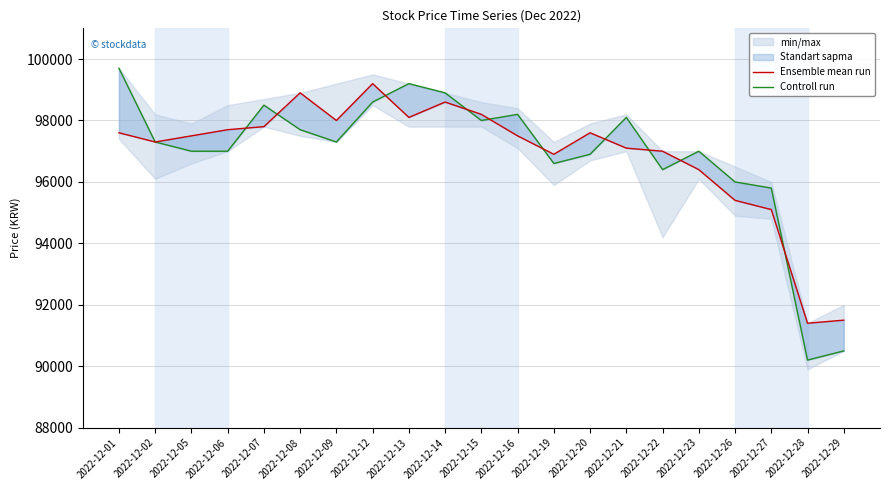

True or false: Ensemble mean run and Controll run intersect in this chart.

True